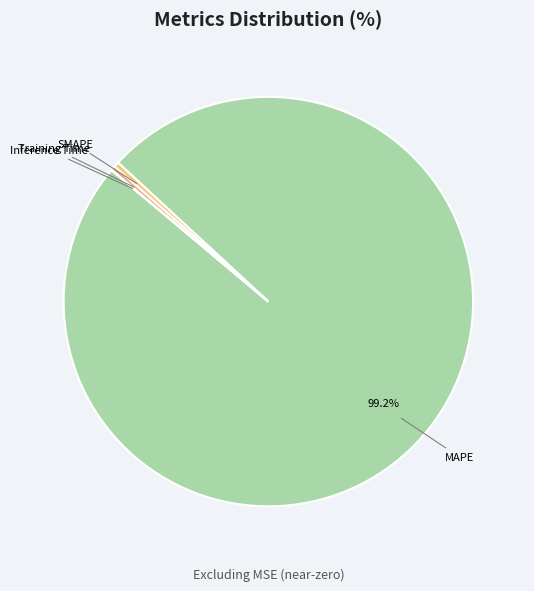

Rank the categories by value from highest to lowest.

MAPE, SMAPE, Training Time, Inference Time